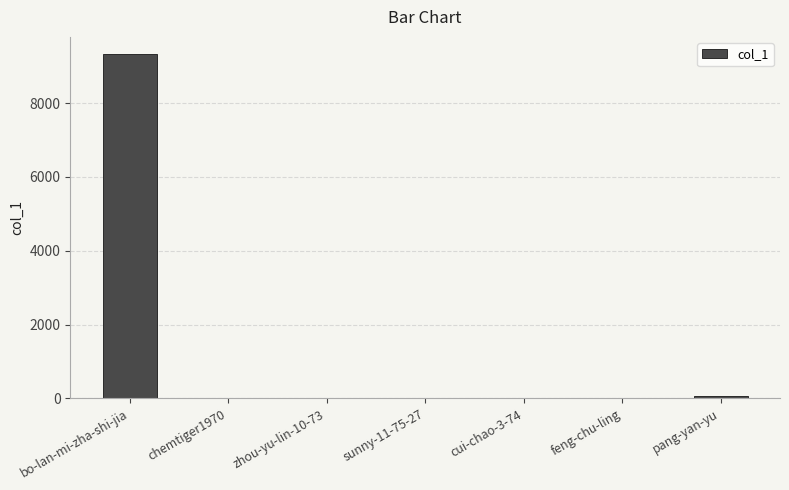

Approximately how many times larger is the value at cui-chao-3-74 compared to feng-chu-ling?

4.0